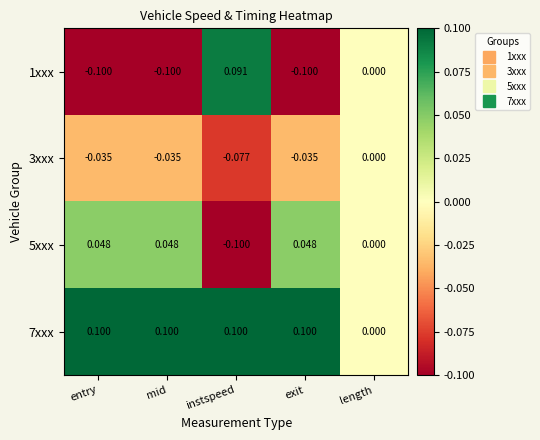

How many distinct data groups are displayed?

4